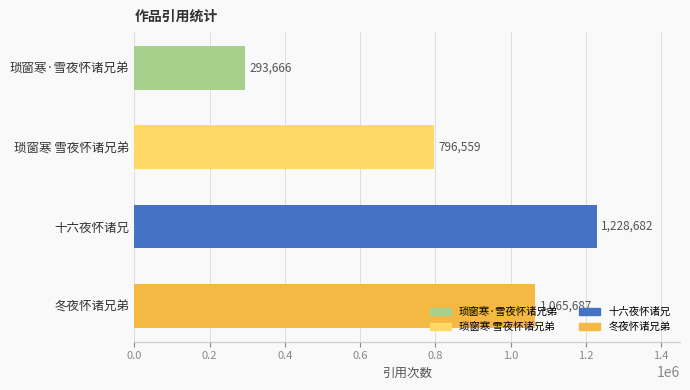

What is the value of the 2nd bar from the top?

796559